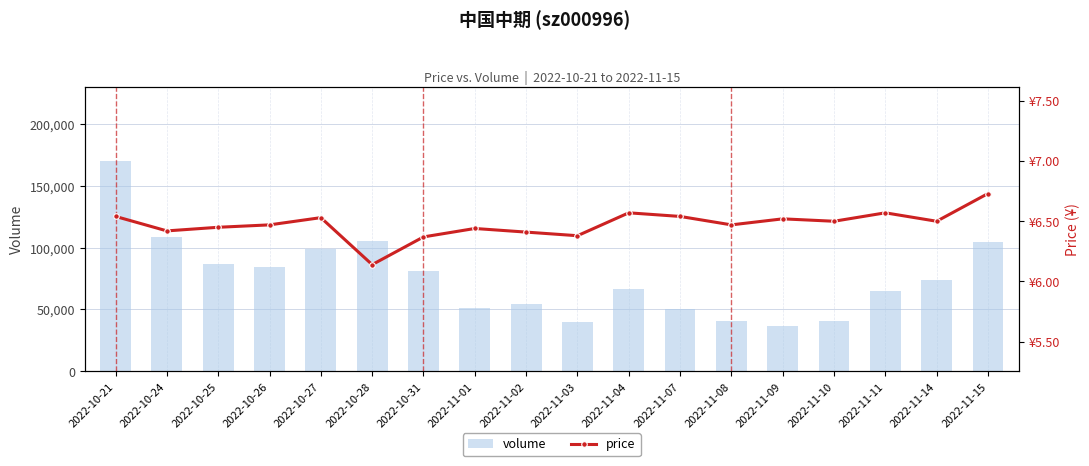

What is the average value of the volume series?

75560